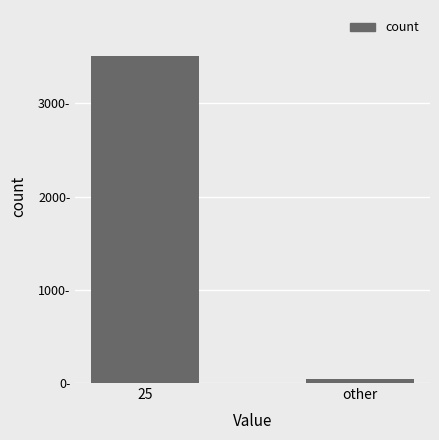

At which category does the chart reach its peak across all series?

25